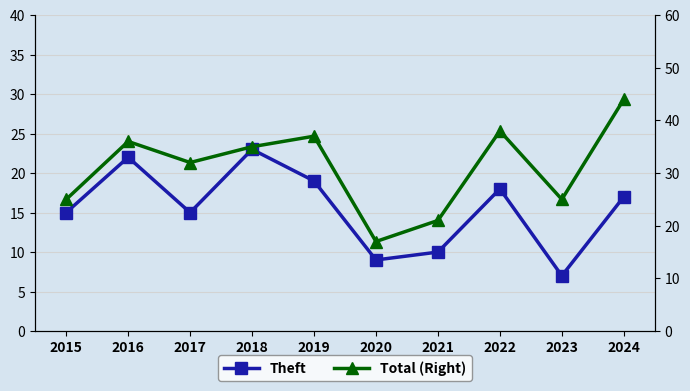

The value of Total at 2024 is 44. True or false?

True